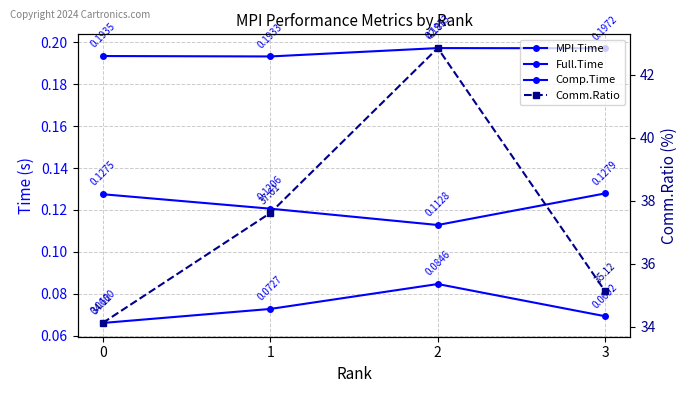

Reading left to right, transcribe all the data shown in this chart.

MPI.Time: 0=0.1	1=0.1	2=0.1	3=0.1
Full.Time: 0=0.2	1=0.2	2=0.2	3=0.2
Comp.Time: 0=0.1	1=0.1	2=0.1	3=0.1
Comm.Ratio: 0=34.1	1=37.6	2=42.9	3=35.1